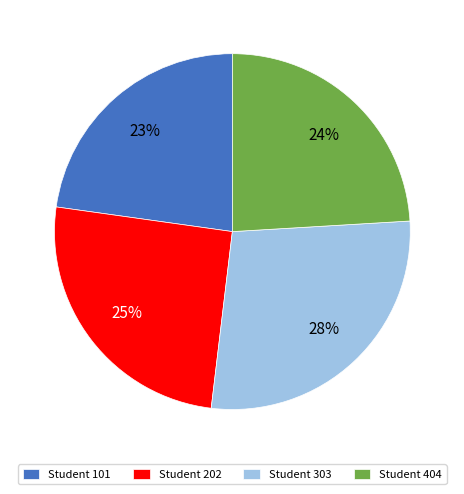

Which slice is the largest?

Student 303